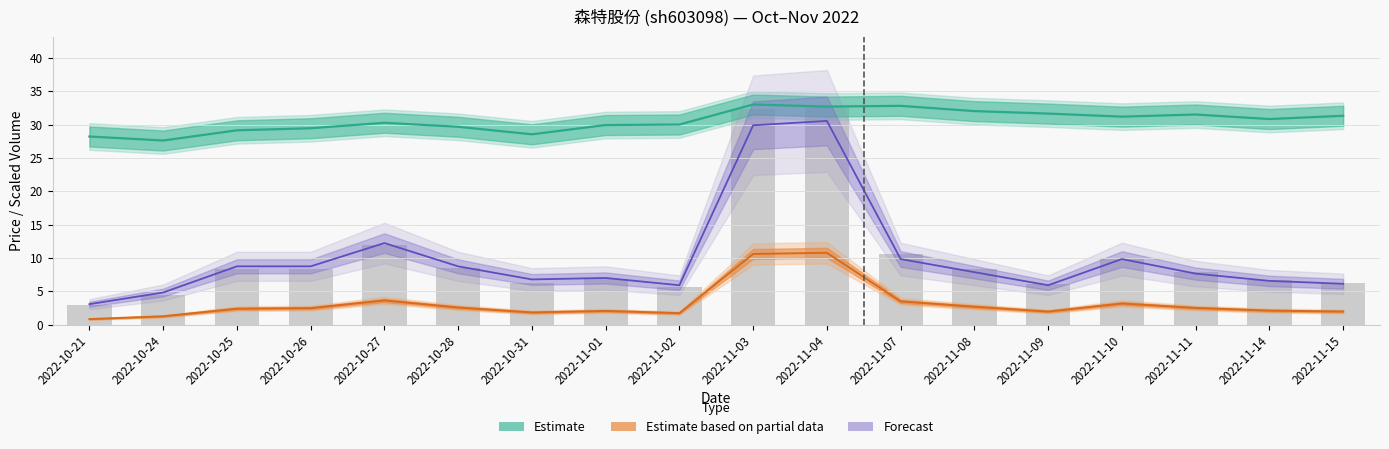

The value of price at 2022-10-31 is 28.5. True or false?

True